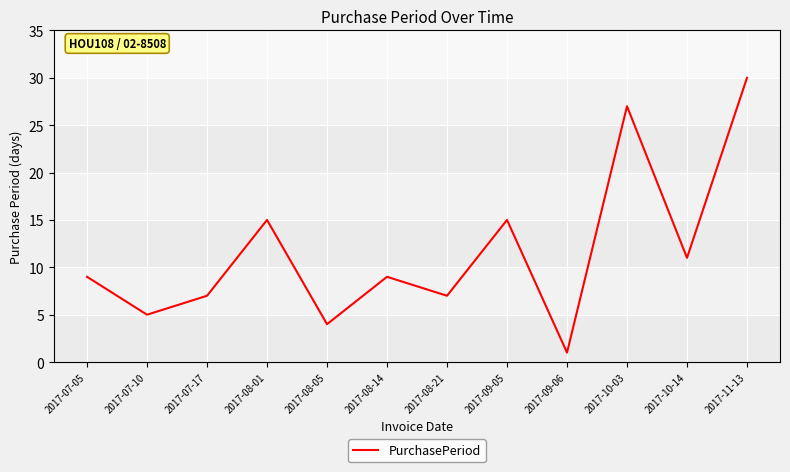

Reading left to right, what are all the values shown in this chart?

9	5	7	15	4	9	7	15	1	27	11	30